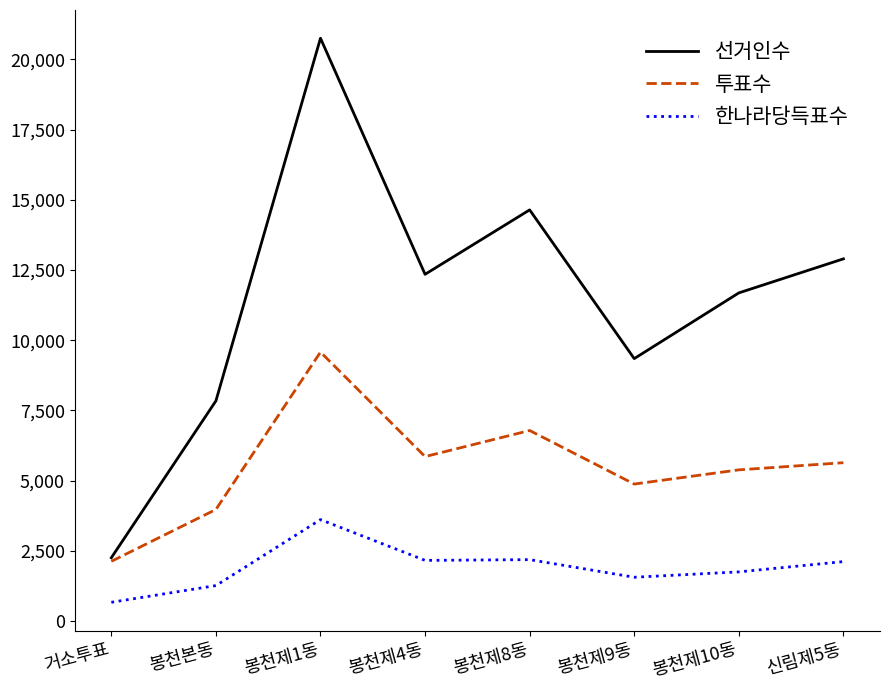

The value of 한나라당득표수 at 봉천제10동 is 1748. True or false?

True